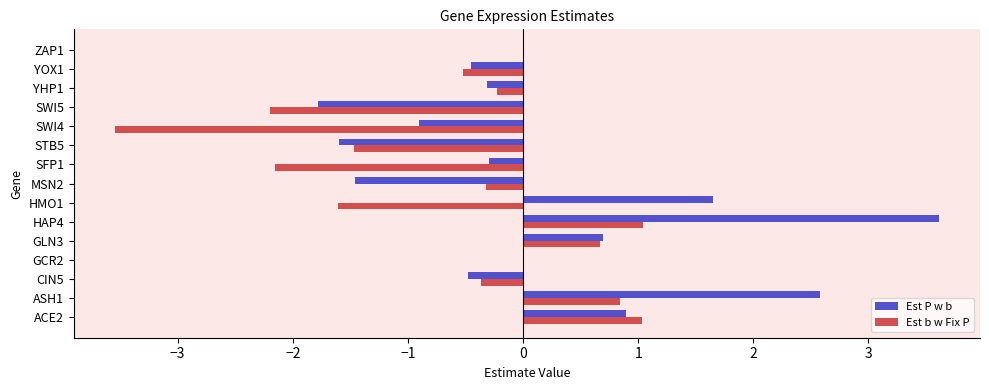

What is the sum of all Est b w Fix P values?

-8.8